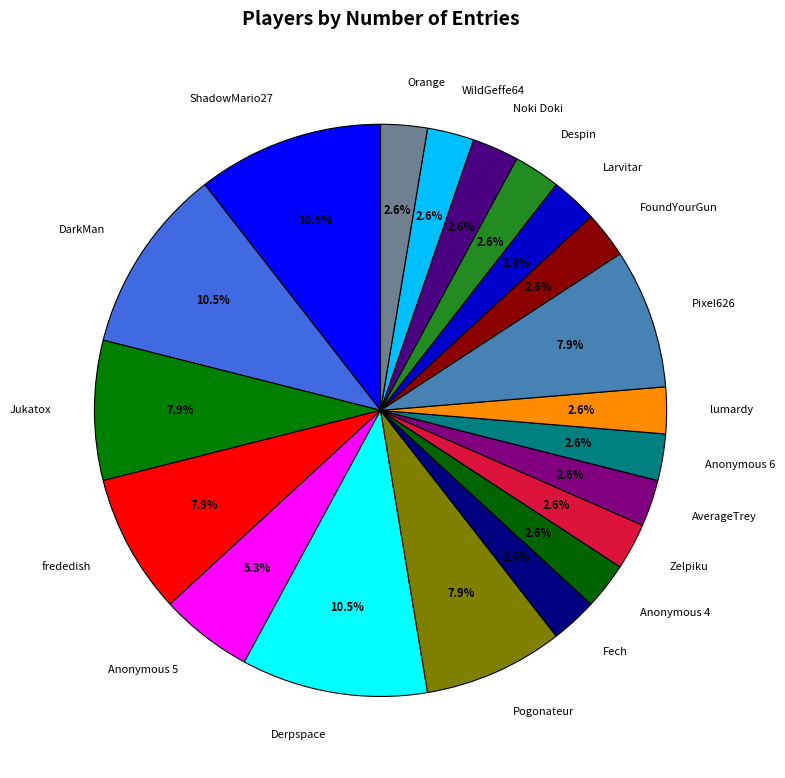

Do Despin and Noki Doki together represent more than half of the pie?

No